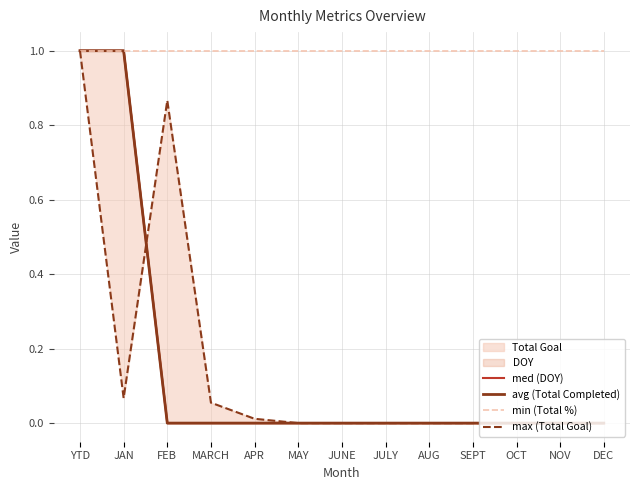

The value of min (Total %) at NOV is 1.0. True or false?

True